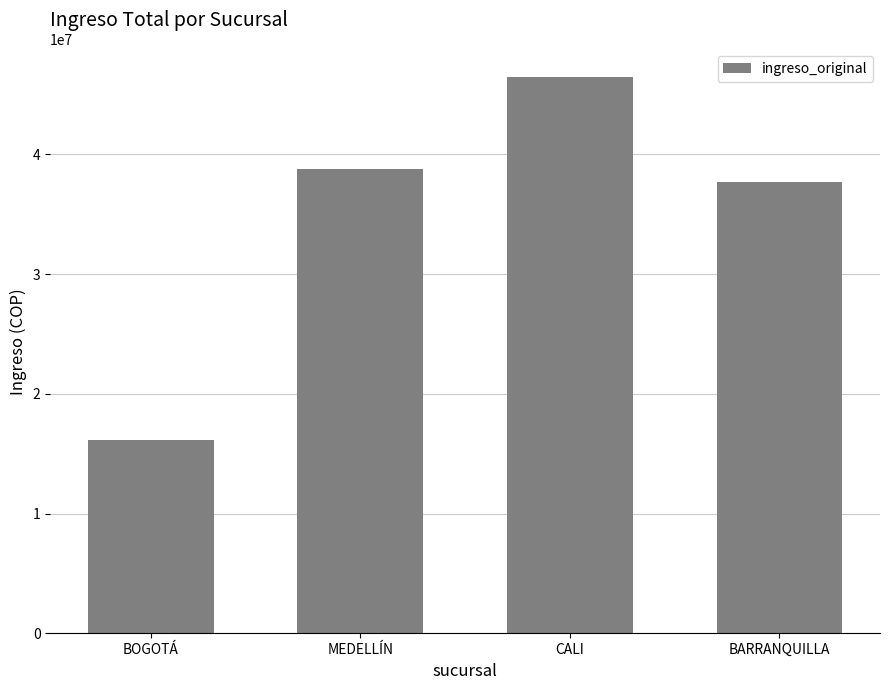

What is the value of the 3rd bar from the left?

46433000